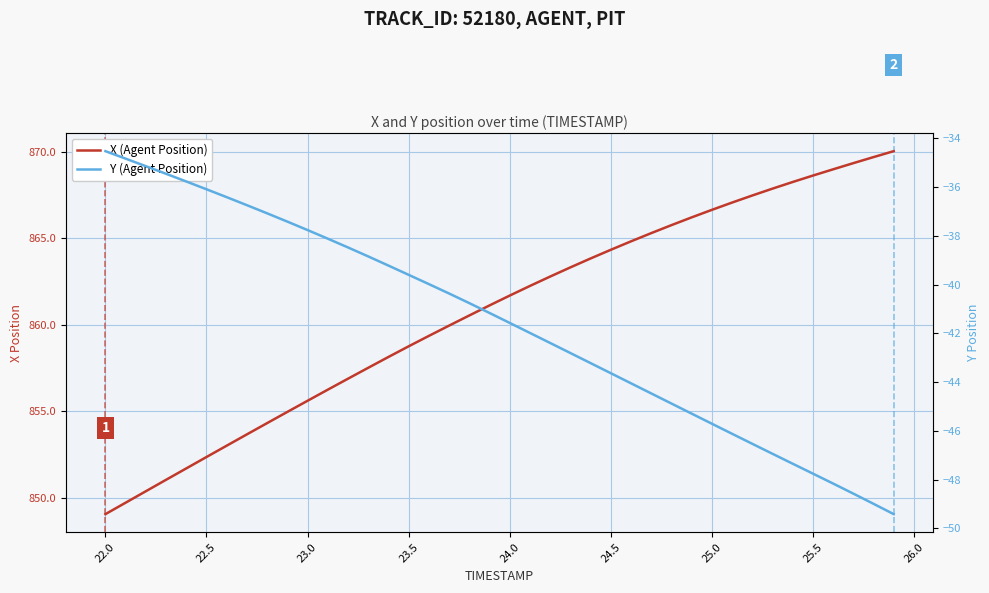

What is the sum of all X (Agent Position) values?

34428.7